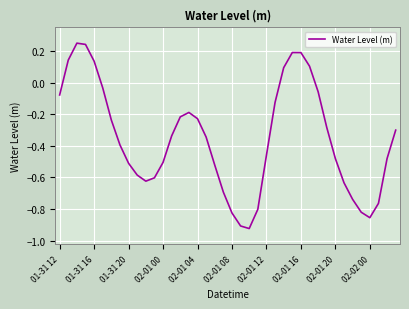

What is the minimum value shown in the chart?

-0.9